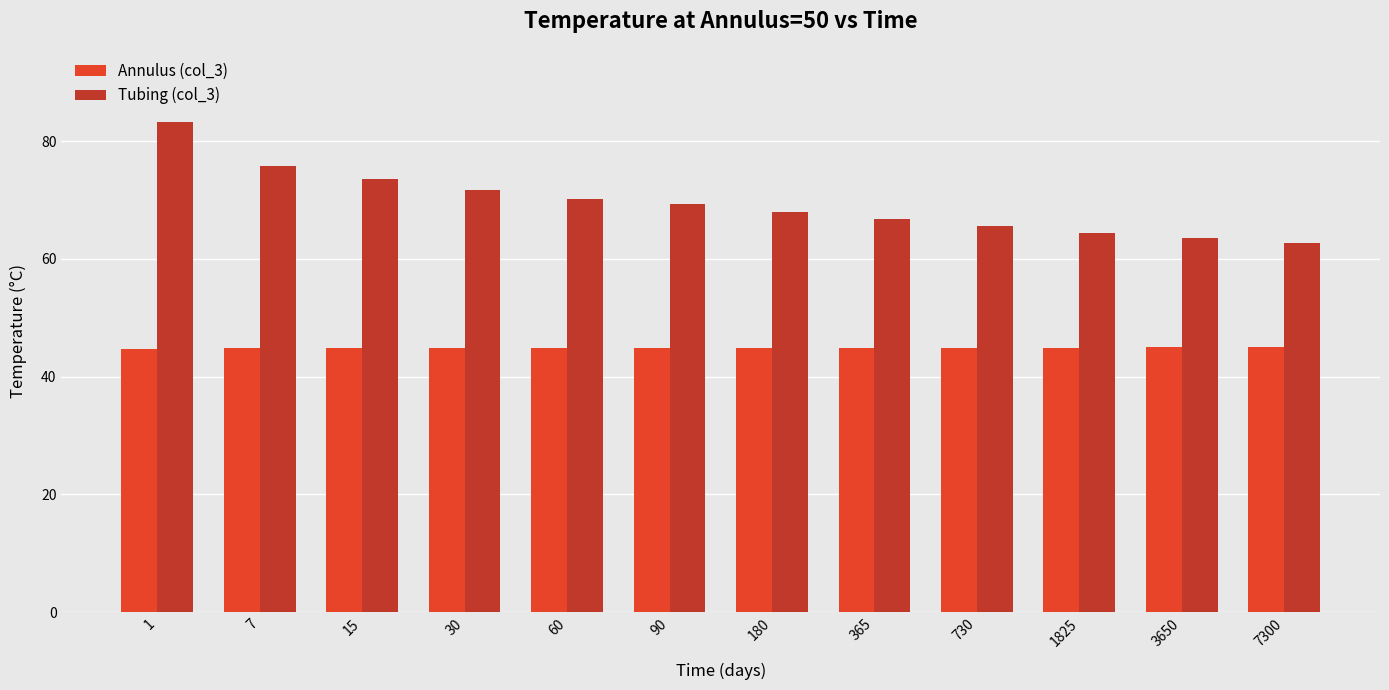

How many groups of bars are there?

12